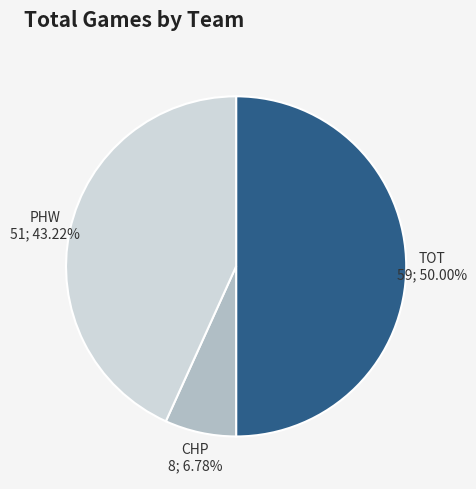

Is CHP the majority of the pie?

No